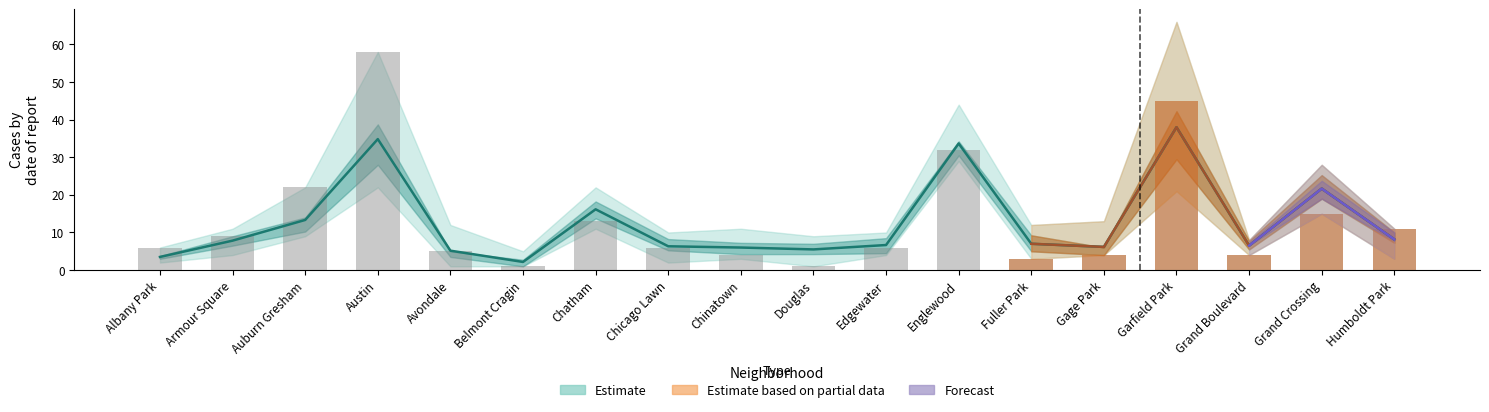

At how many categories does at least one series exceed 29?

3